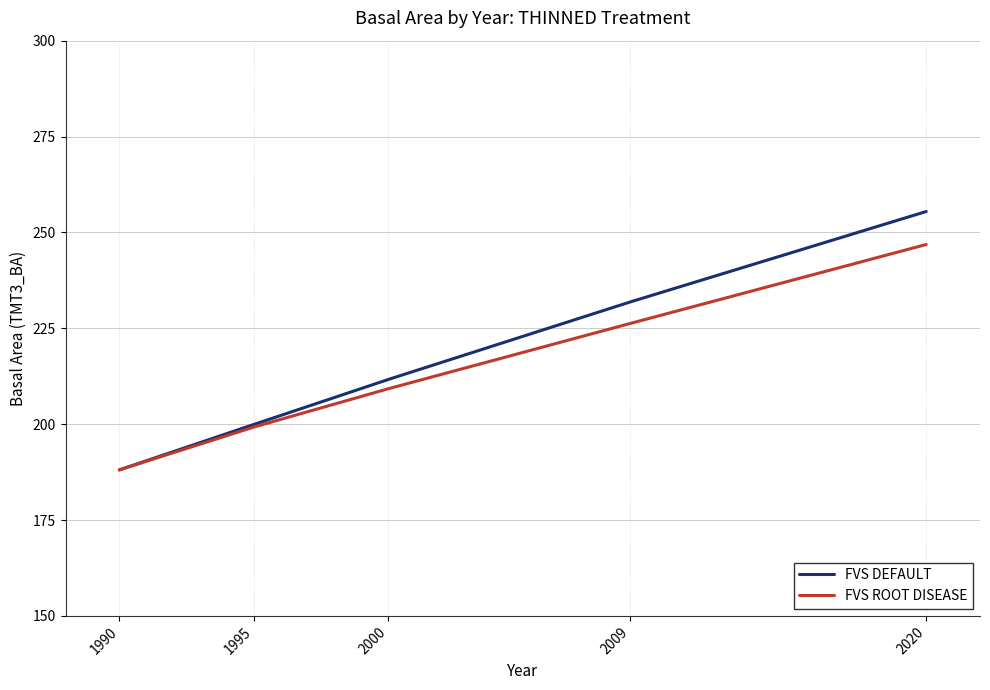

At 2009, list the series in order from largest to smallest.

FVS DEFAULT, FVS ROOT DISEASE